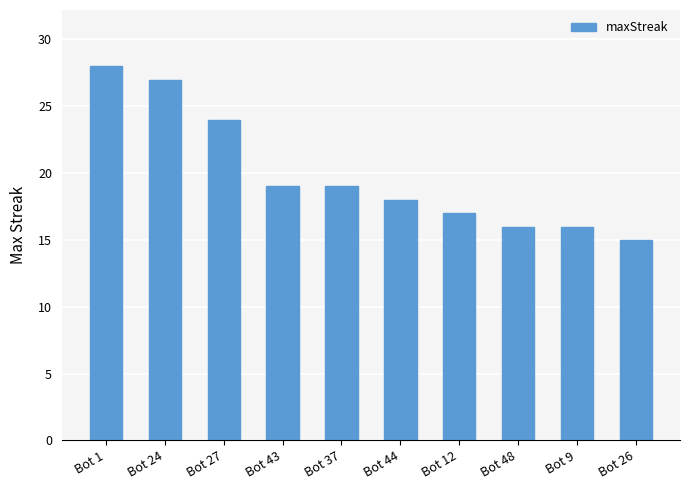

Reading left to right, extract all data points from this chart.

28	27	24	19	19	18	17	16	16	15